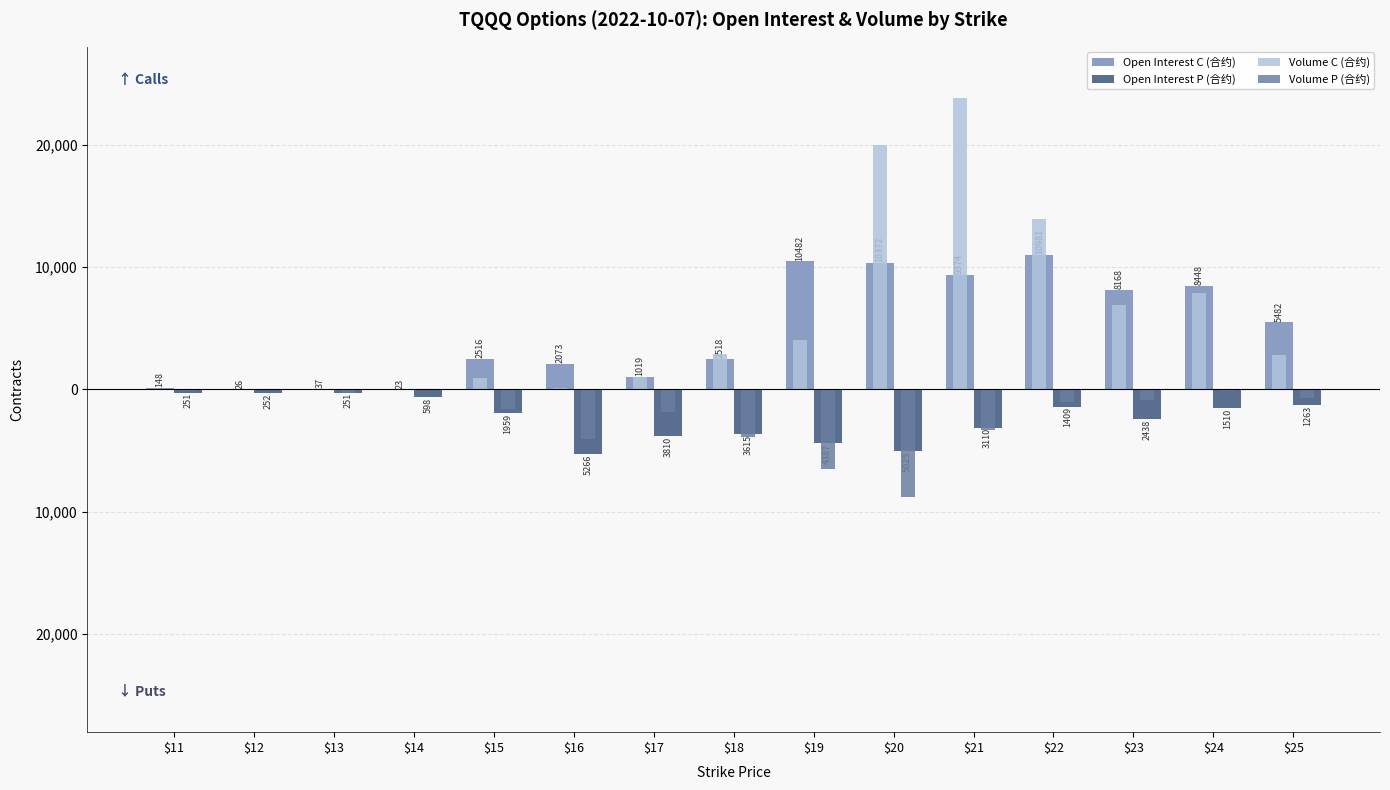

At how many categories does at least one series exceed 22619?

1